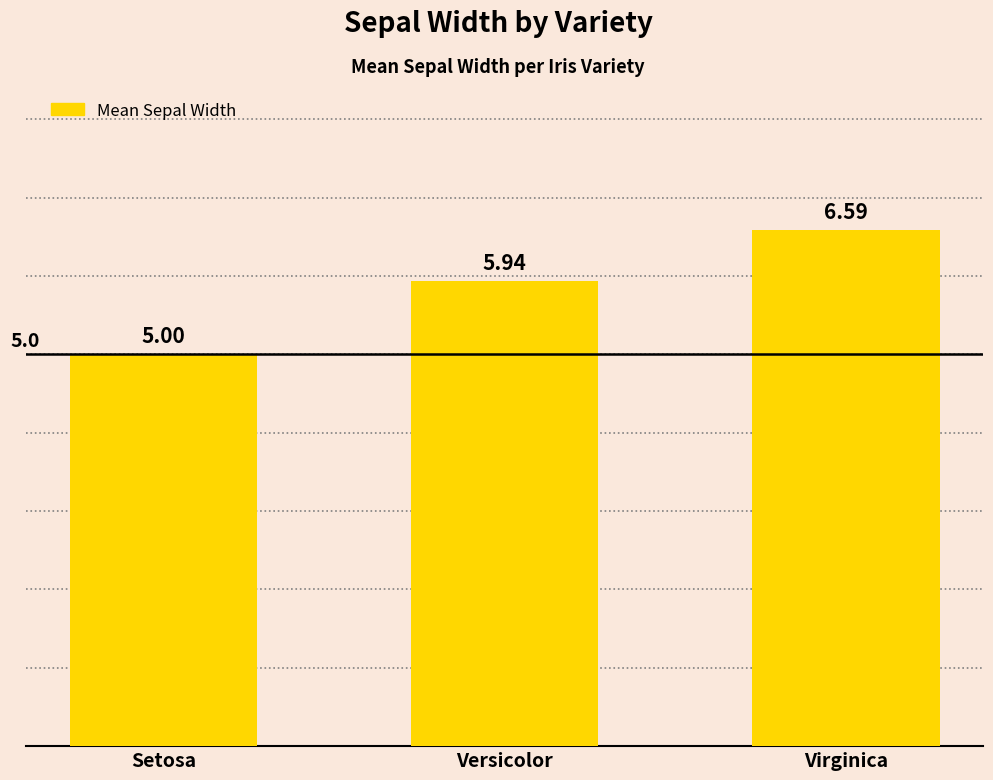

Which category has the highest value across all series?

Virginica